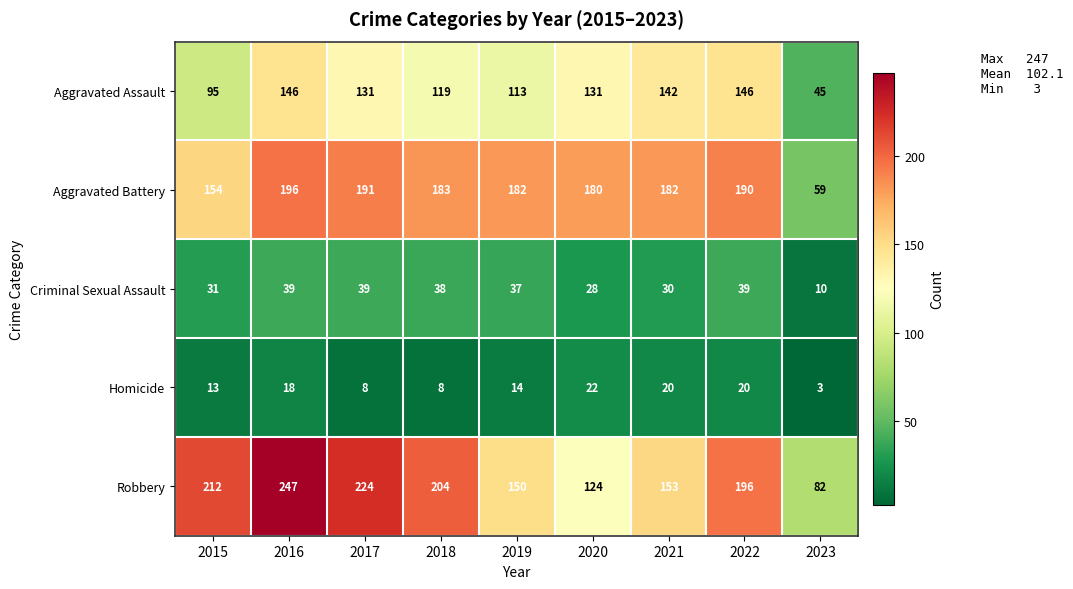

Is the value of Robbery at 2017 greater than the value of Homicide at 2015?

Yes